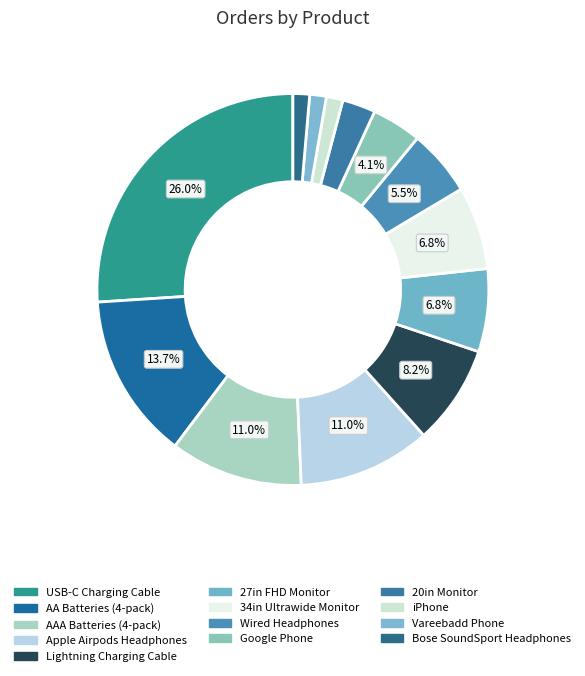

Between Vareebadd Phone and AAA Batteries (4-pack), which is larger?

AAA Batteries (4-pack)